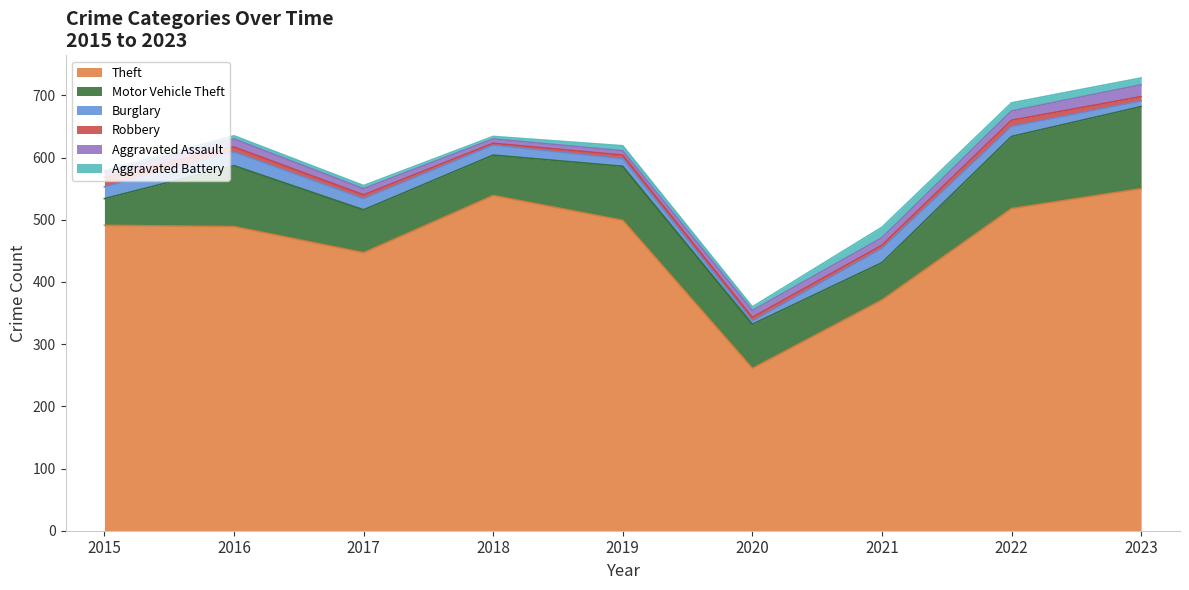

Which series has the largest range (max minus min)?

Theft